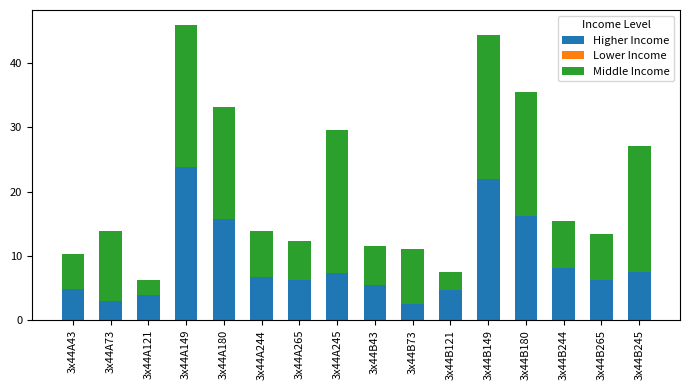

What is the total value across all series at 3x44A149?

45.9